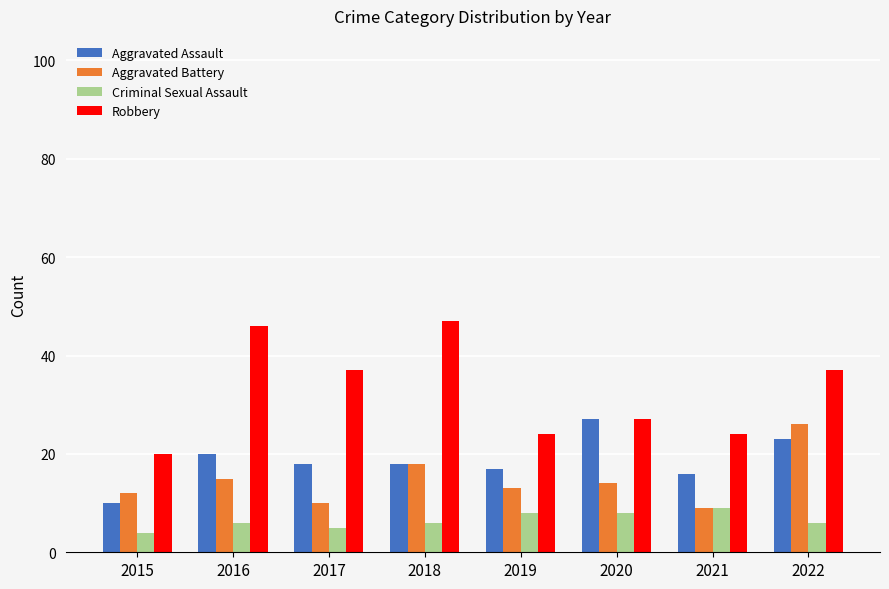

What is the difference between the Criminal Sexual Assault values at 2022 and 2021?

3